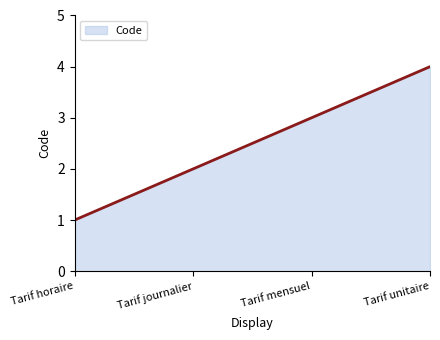

What is the smallest value displayed?

1.0